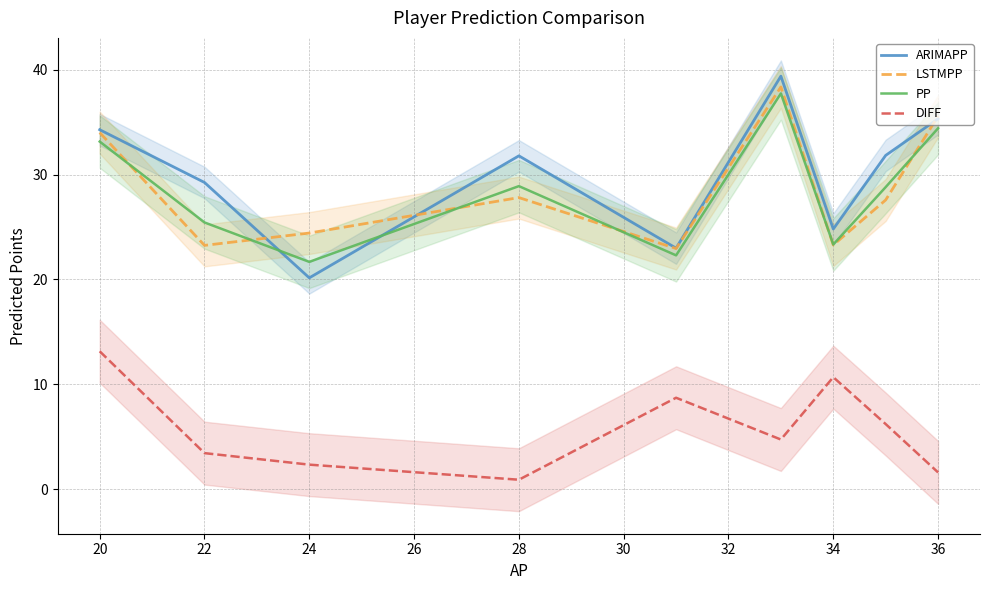

List the series in order of their peak value, highest first.

ARIMAPP, LSTMPP, PP, DIFF